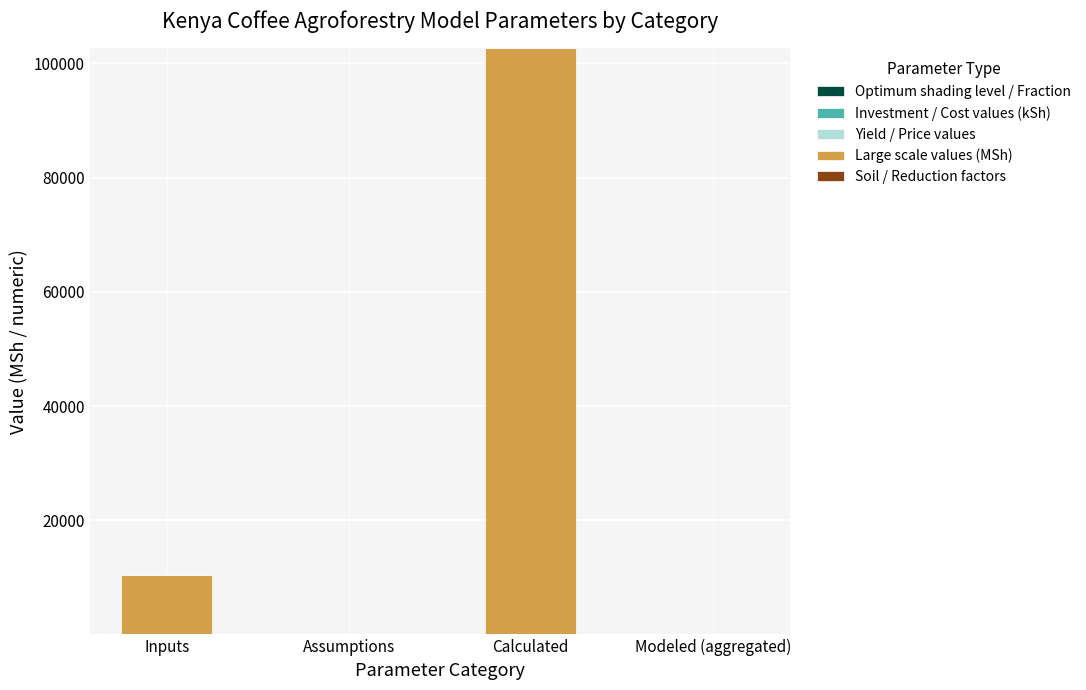

Are the bars grouped side by side (vs. stacked)?

No